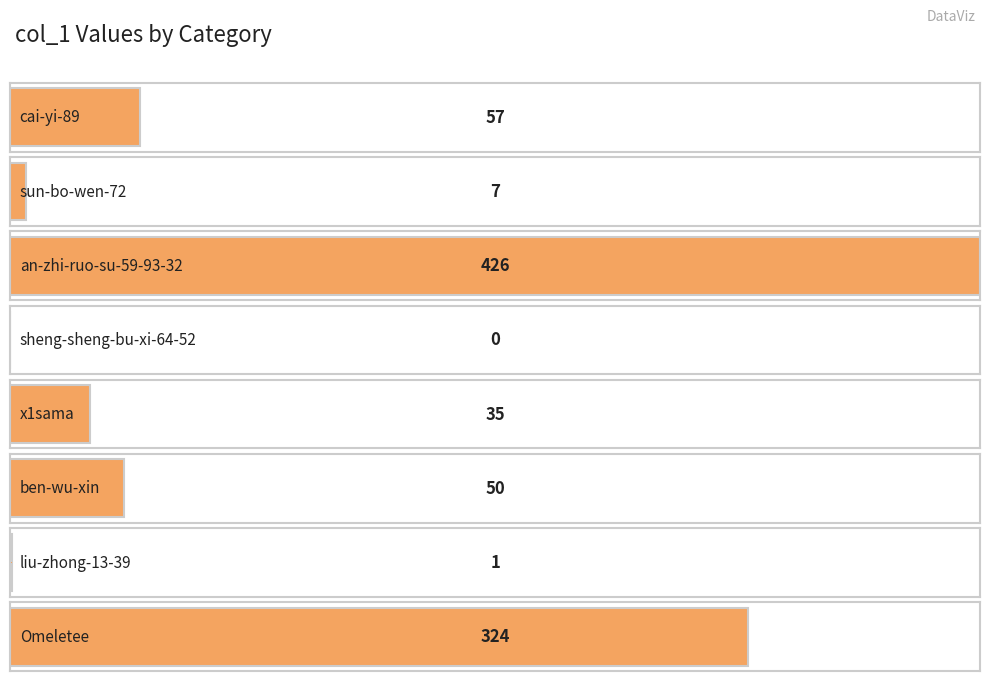

What is the difference between the second highest and second lowest values?

323